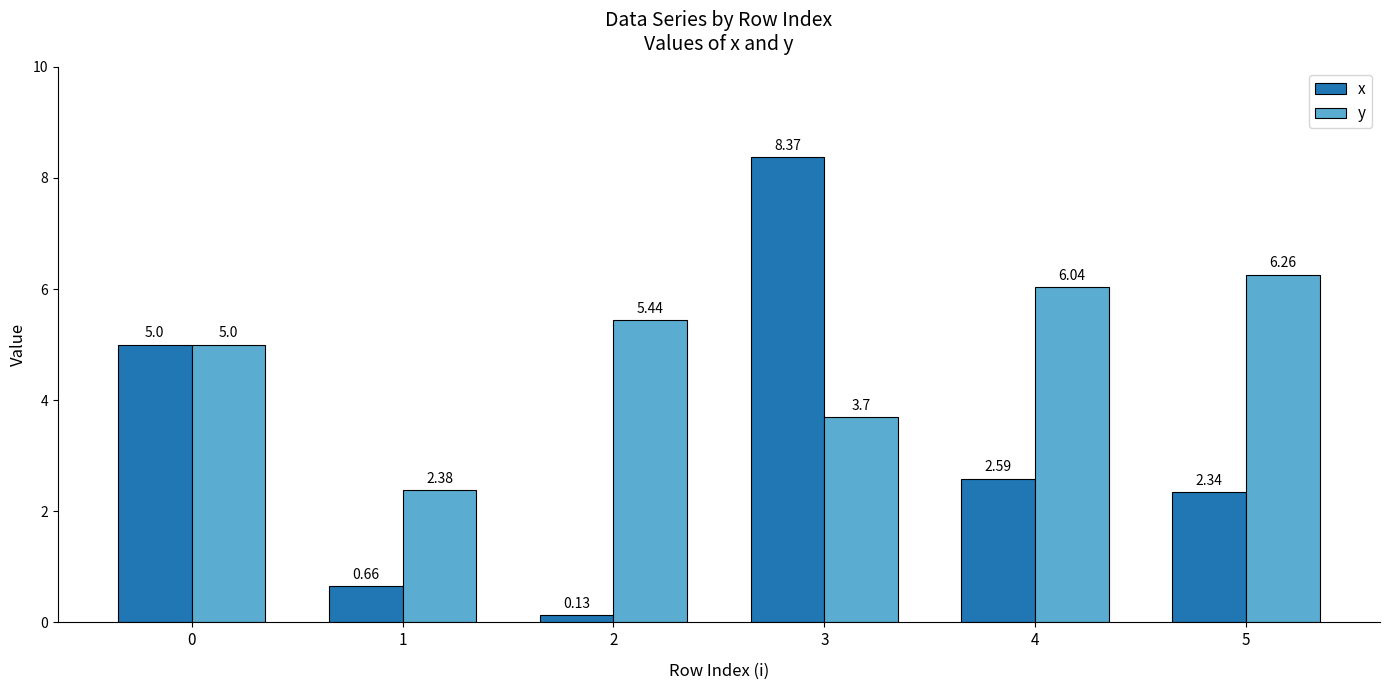

At how many categories does at least one series exceed 4?

5